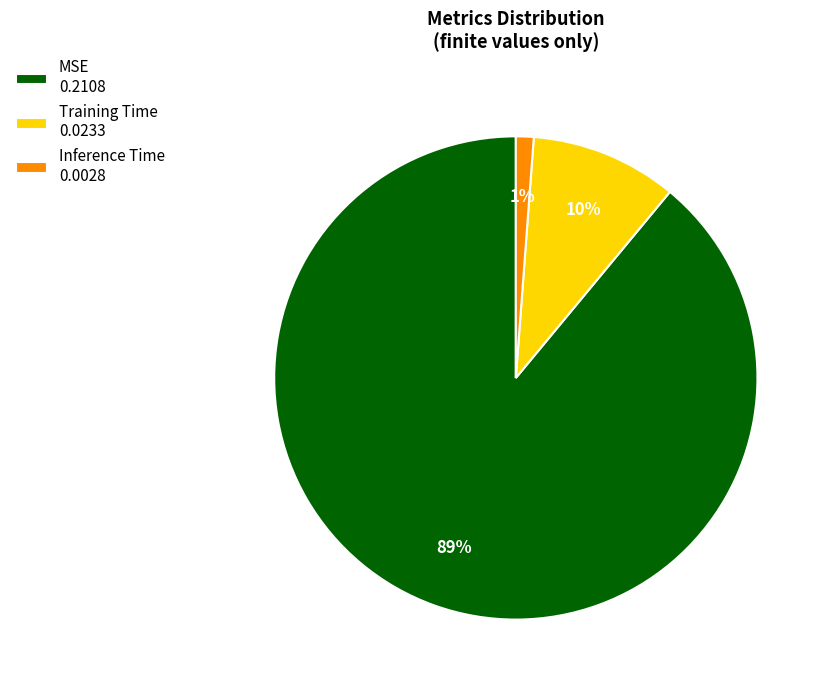

The Training Time slice represents 17% of the pie. True or false?

False